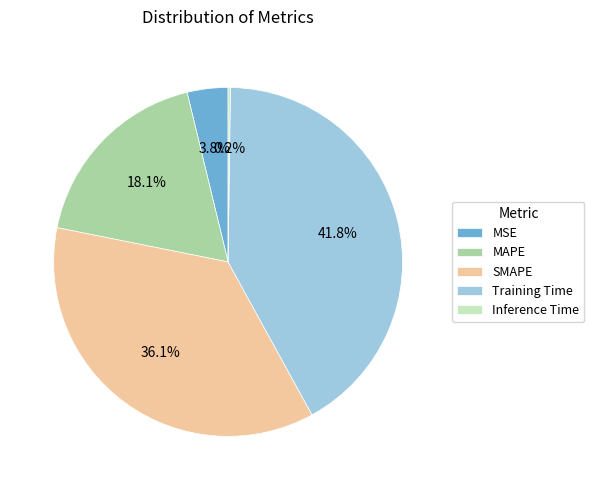

Which category has the biggest portion of the pie?

Training Time